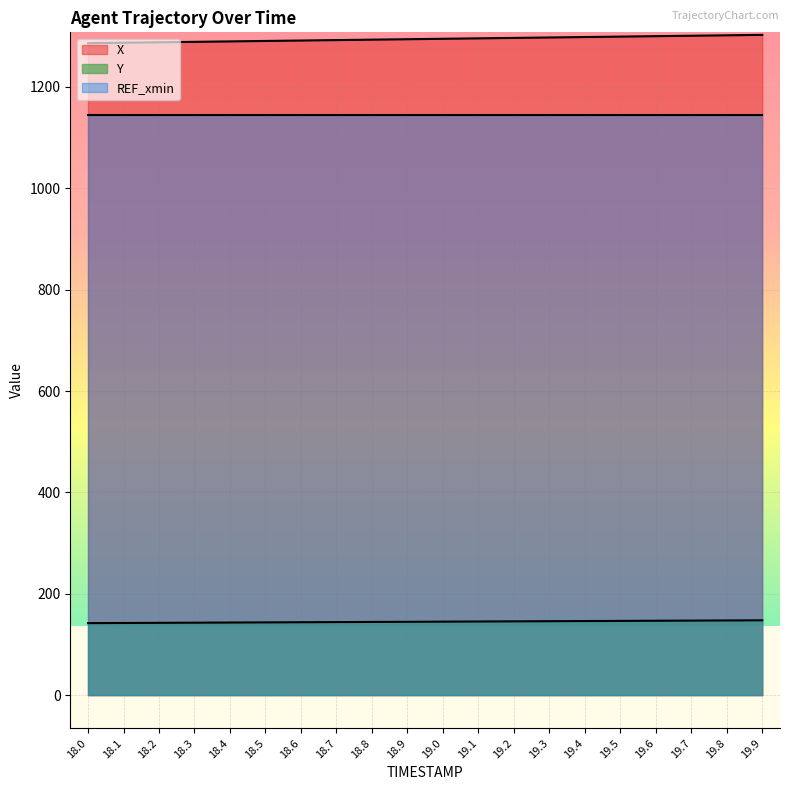

What is the sum of all Y values?

2897.3